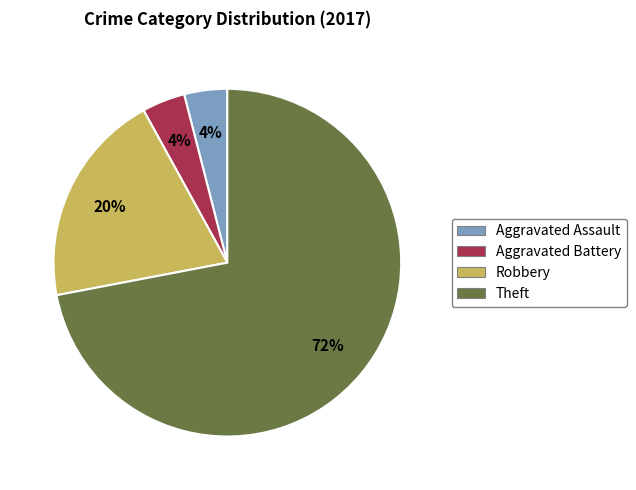

To the nearest percent, what is the difference between the Robbery and Aggravated Assault slice percentages?

16%